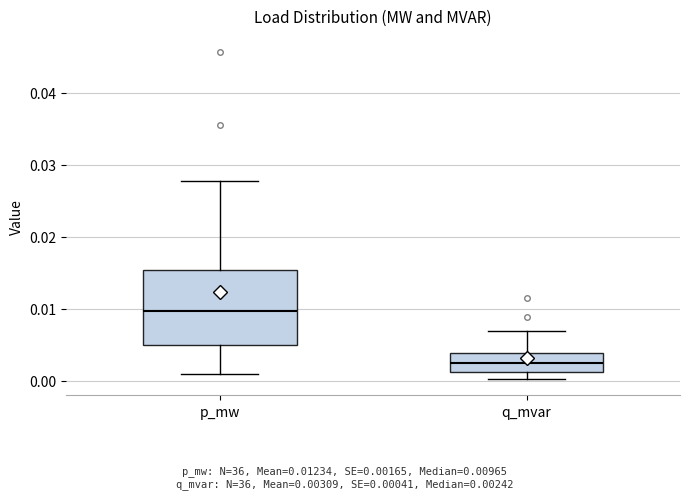

Reading left to right, transcribe this box plot: for each box, give where its median line is, the range the box spans, and where its two whiskers end, as read against the y-axis. The values are not printed on the chart, so give them approximately, as read against the axis.

p_mw: median 0.010, box 0.005 to 0.015, whiskers 0.001 to 0.028
q_mvar: median 0.002, box 0.001 to 0.004, whiskers 0.000 to 0.007